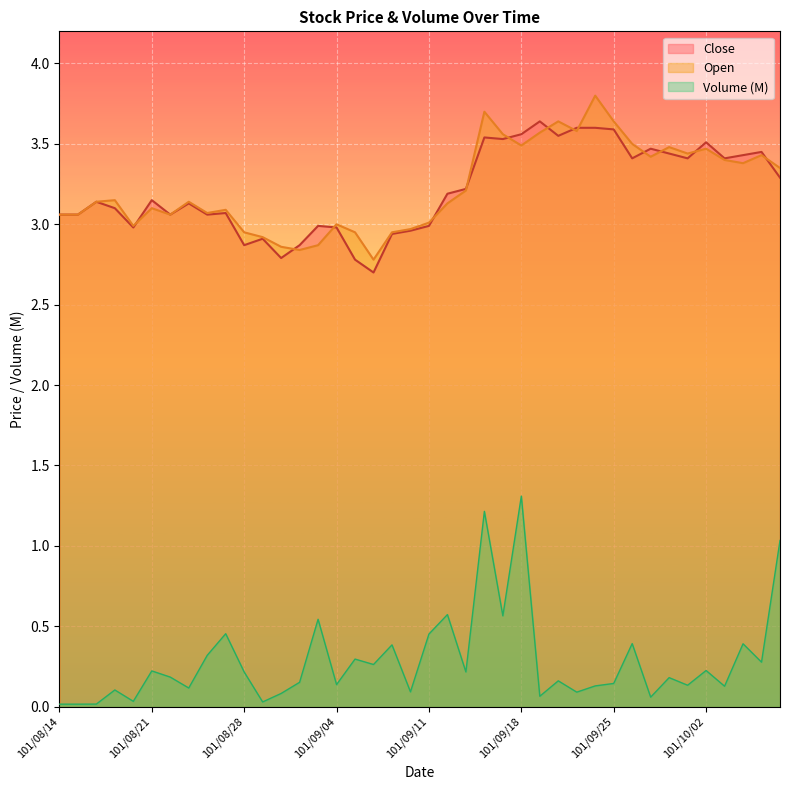

True or false: Volume and Close cross at least once.

False